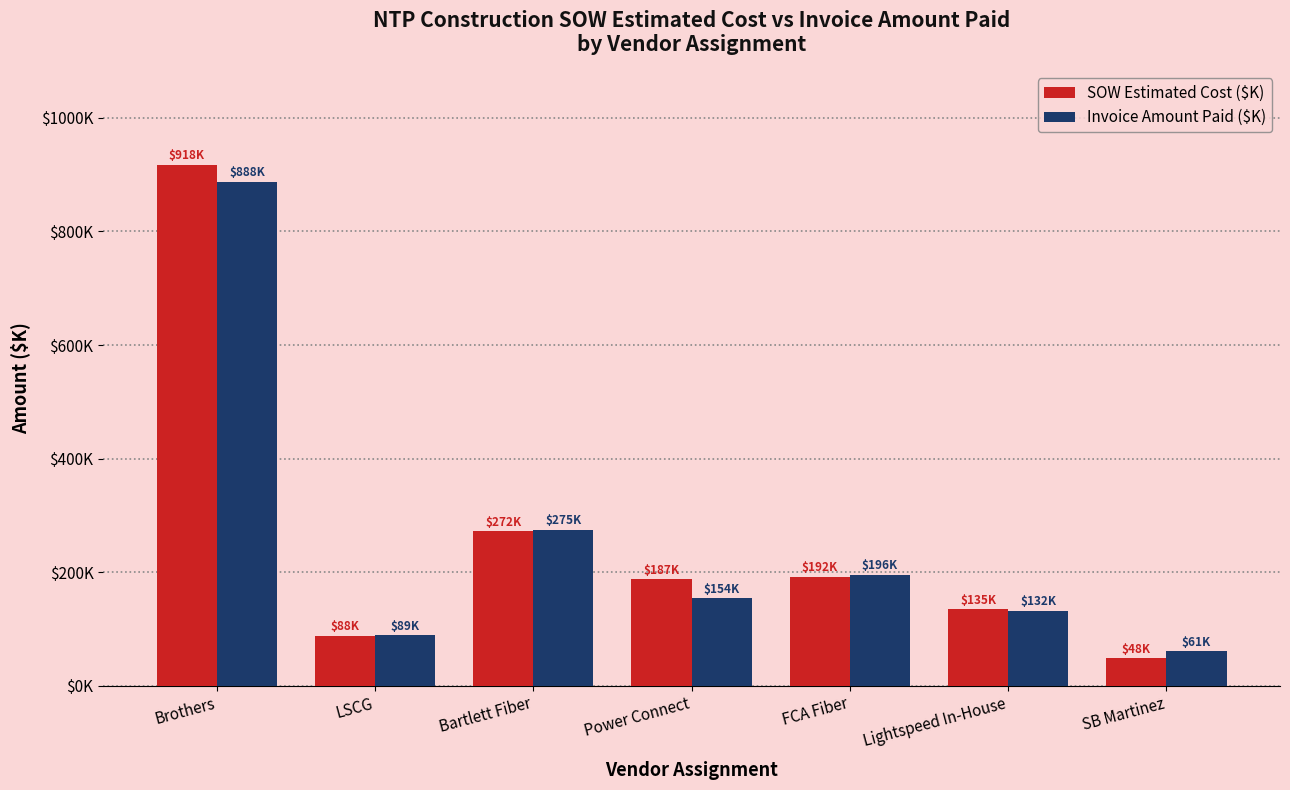

Does the chart contain any negative values?

No